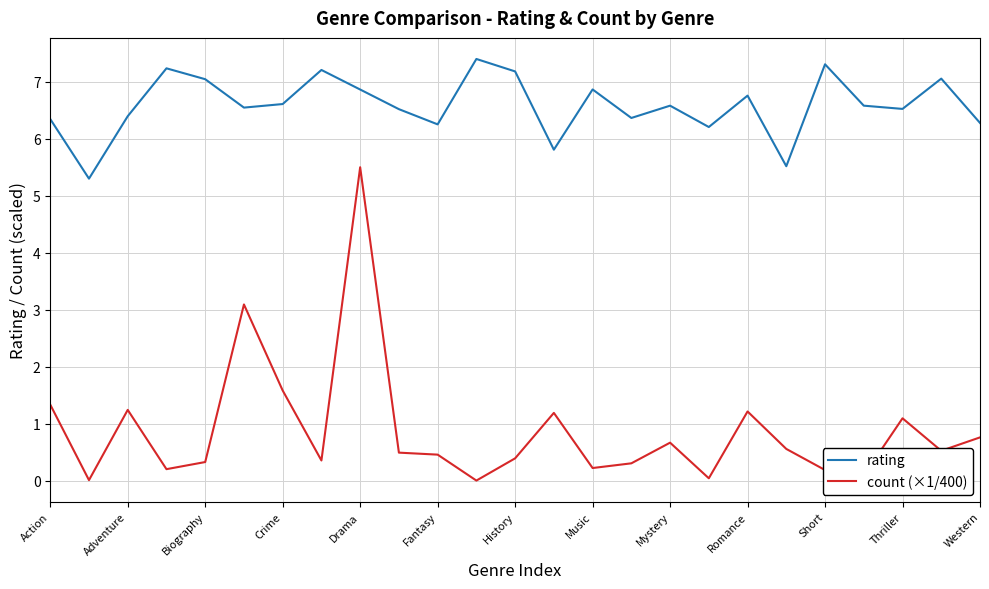

What is the greatest value displayed?

7.4